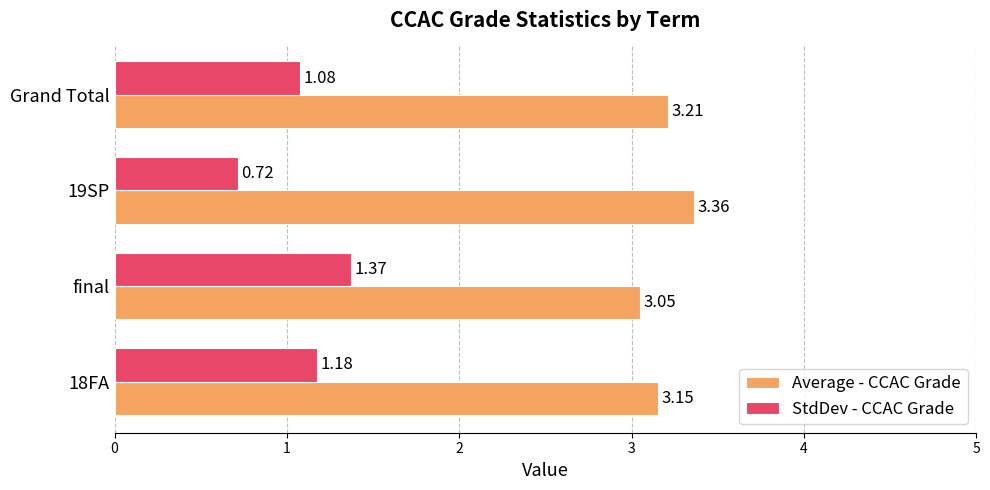

Rank the series by their average value, from highest to lowest.

Average - CCAC Grade, StdDev - CCAC Grade